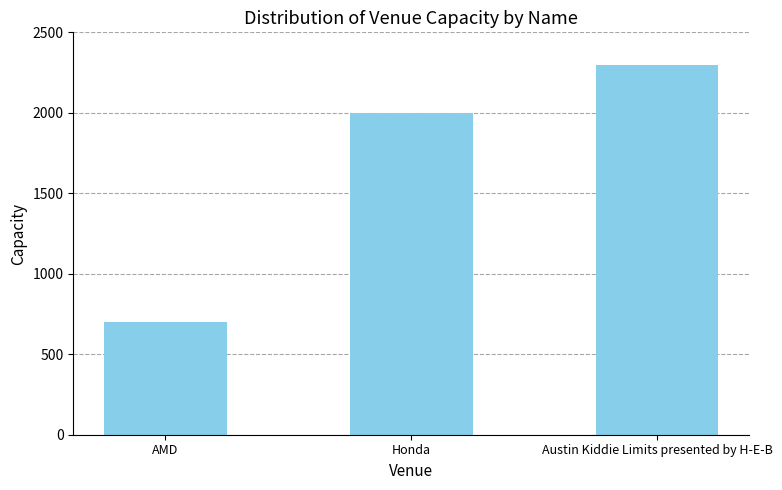

Which has a higher value, Honda or Austin Kiddie Limits presented by H-E-B?

Austin Kiddie Limits presented by H-E-B